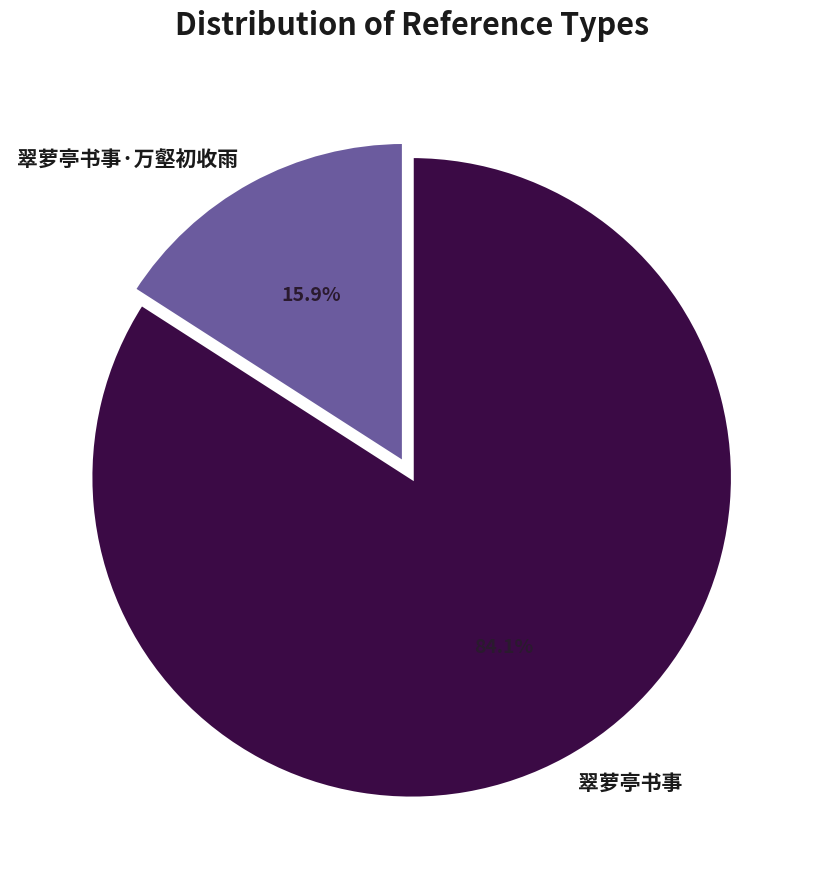

How many segments does this pie chart have?

2